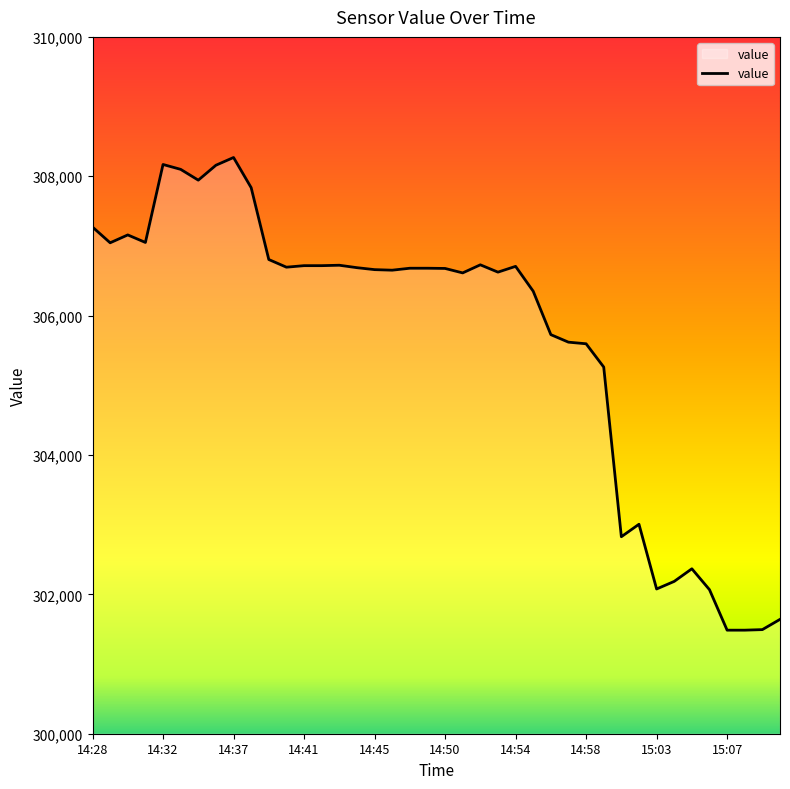

What is the difference between the maximum and minimum values?

6783